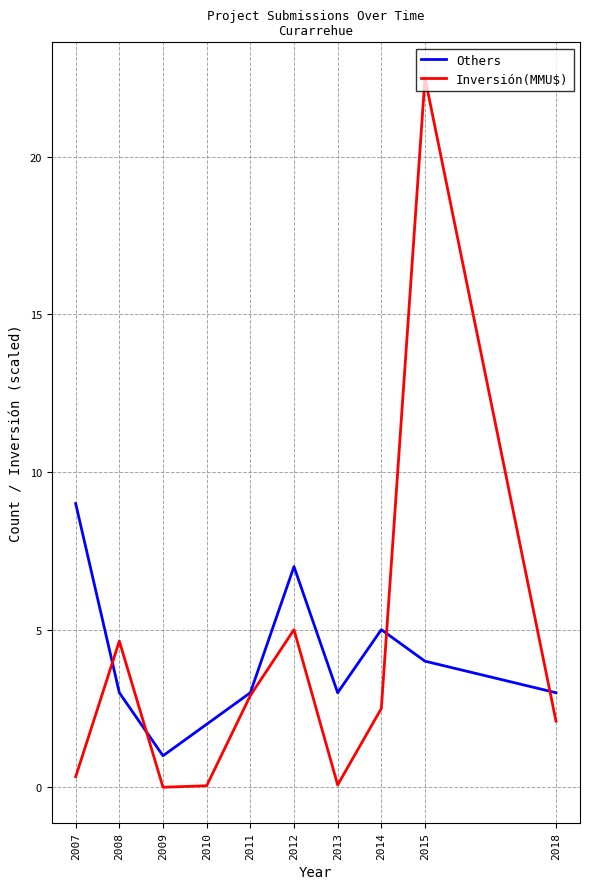

Which series has the largest range (max minus min)?

Inversión(MMU$)